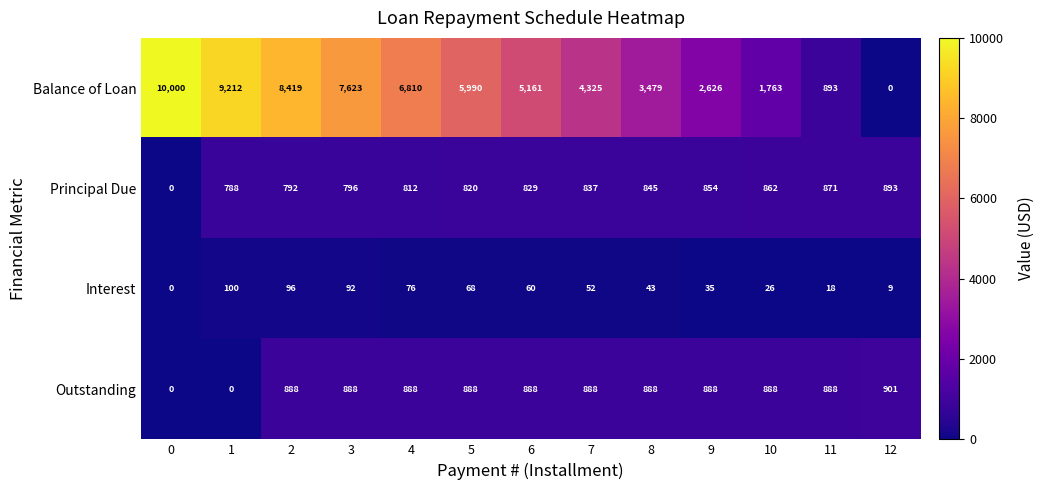

What is the difference between the maximum and minimum values in the Interest series?

100